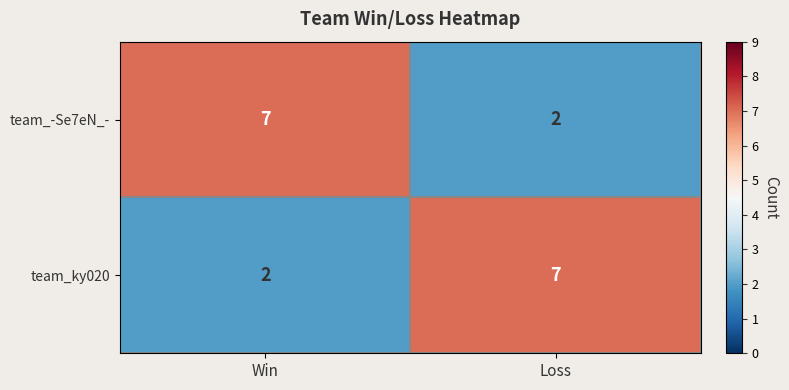

Reading right to left, extract all data points from this chart.

team_-Se7eN_-: 2	7
team_ky020: 7	2